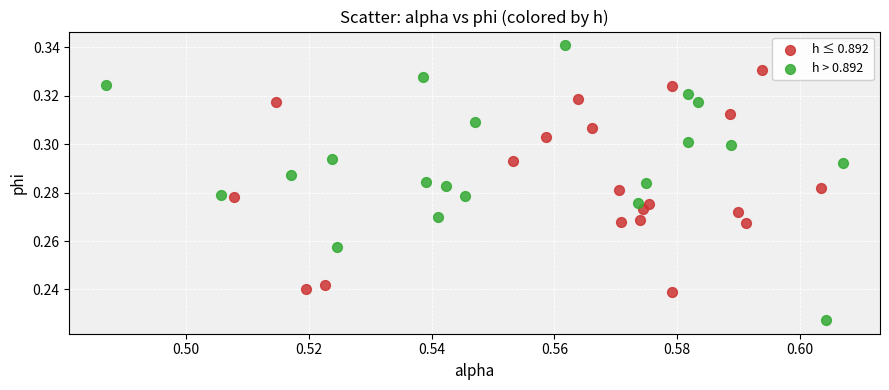

What are all the series names shown in the legend?

h ≤ 0.892, h > 0.892